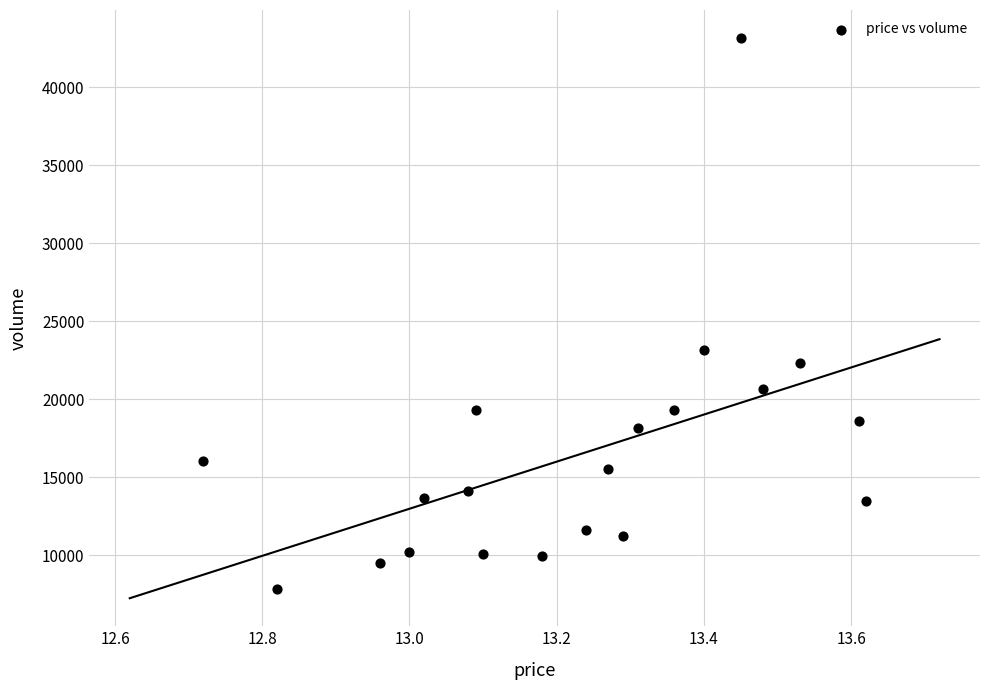

What Y value in the scatter plot is closest to 25519?

23172